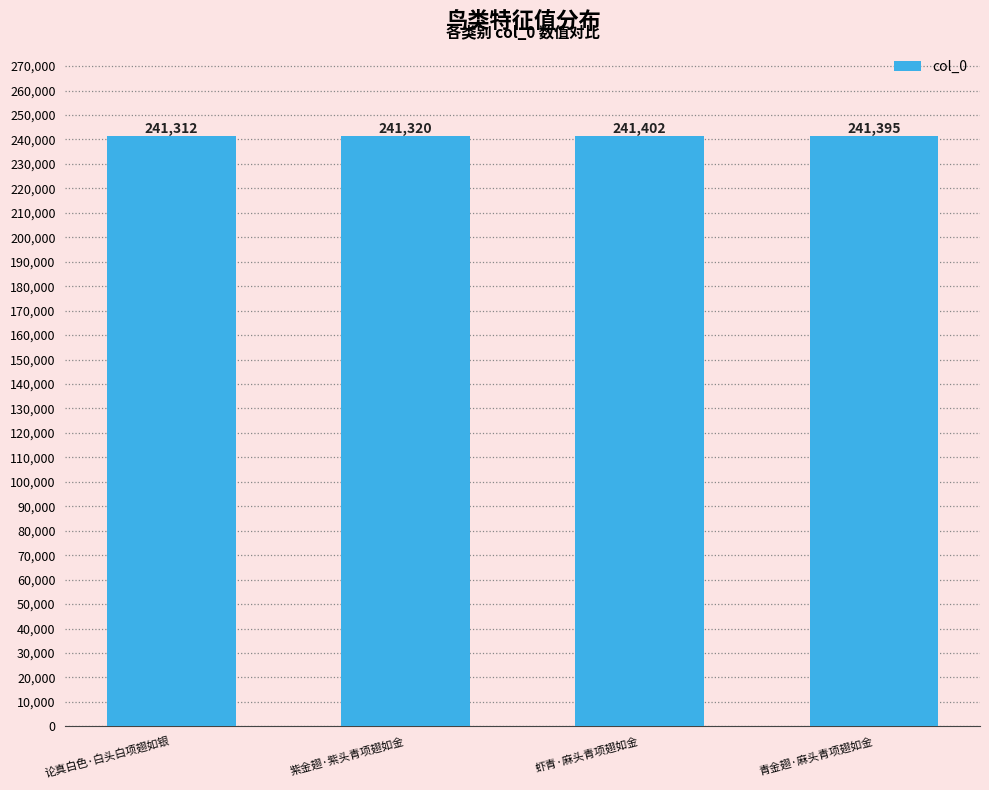

Reading left to right, what are all the values shown in this chart?

论真白色·白头白项翅如银=241312	紫金翅·紫头青项翅如金=241320	虾青·麻头青项翅如金=241402	青金翅·麻头青项翅如金=241395